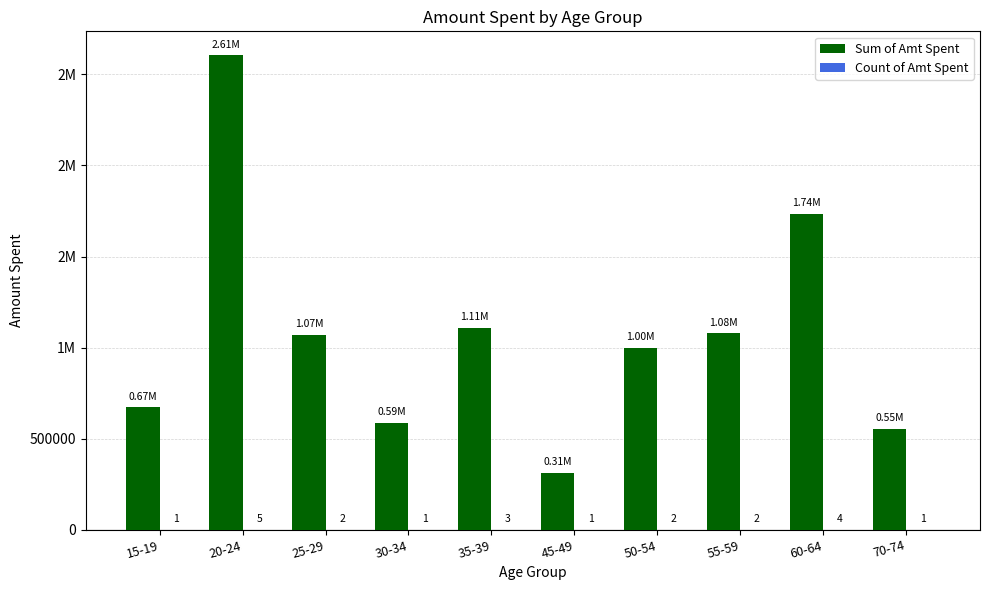

Which series has the widest spread of values?

Sum of Amt Spent